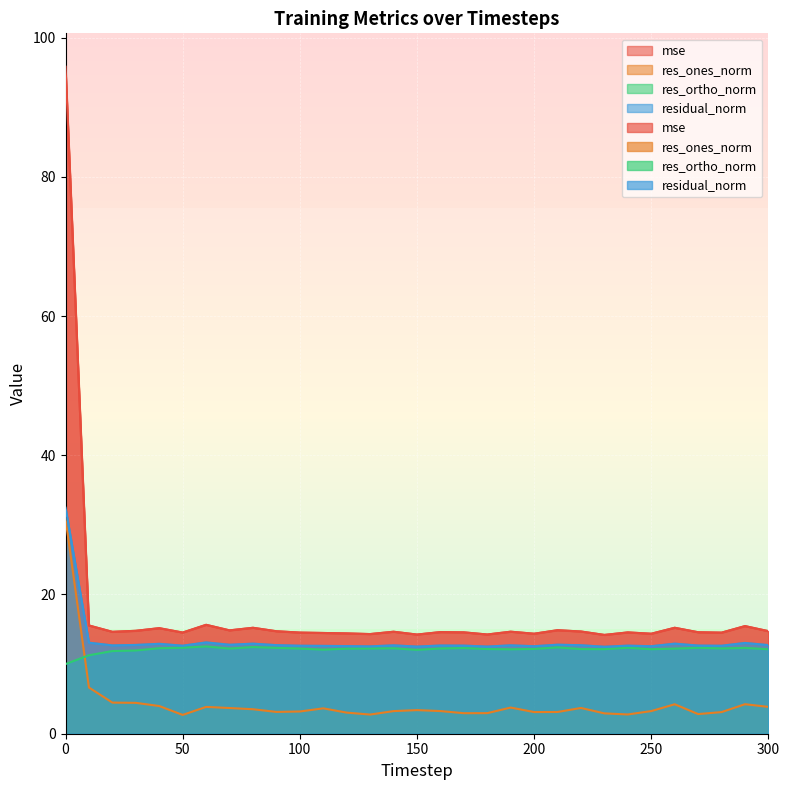

What is the spread (max minus min) of values at 200?

11.3